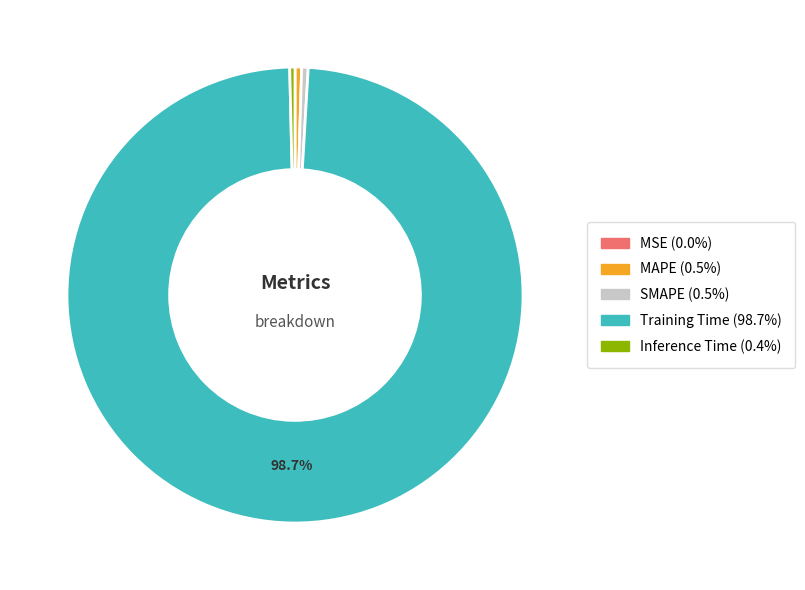

Do Inference Time and Training Time together represent more than half of the pie?

Yes